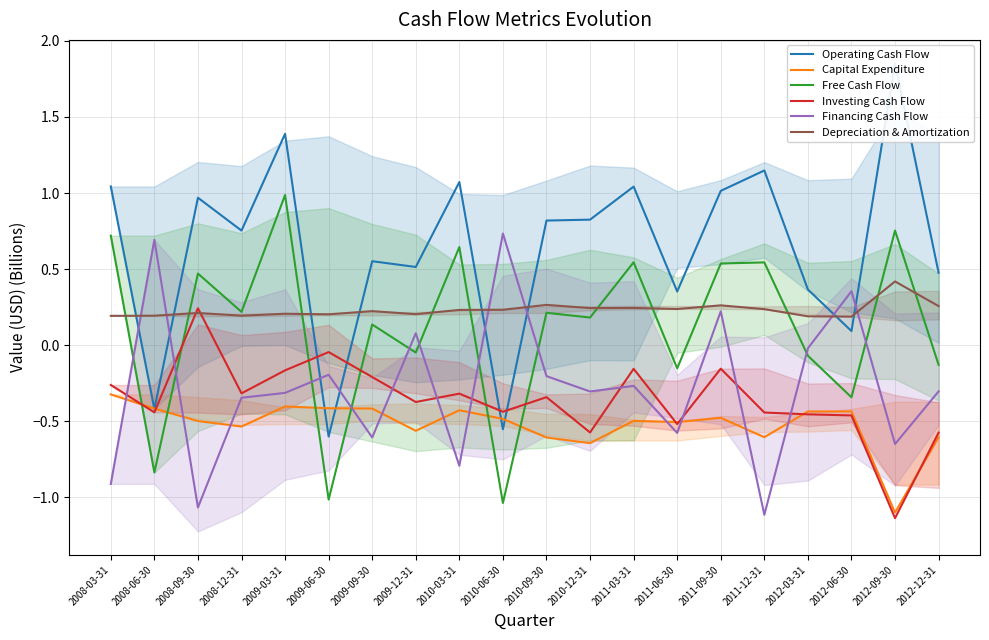

How many interior local peaks does the Investing Cash Flow series have?

6